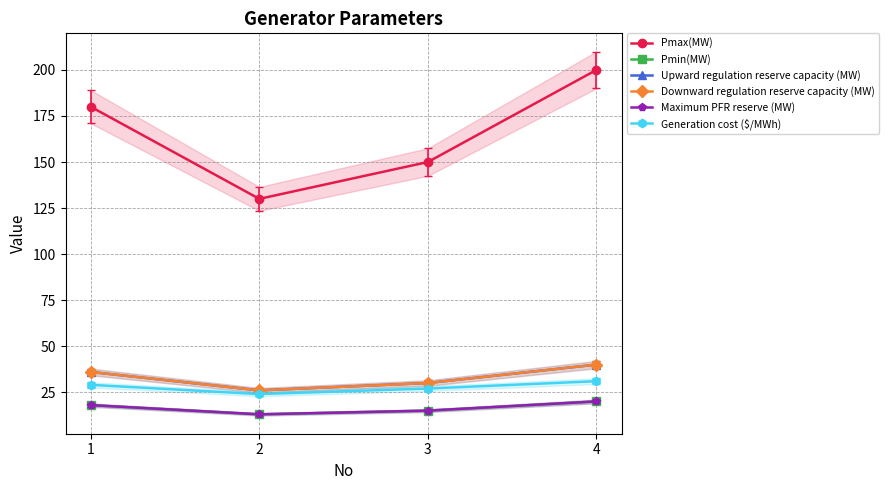

True or false: Pmin(MW) and Pmax(MW) intersect in this chart.

False